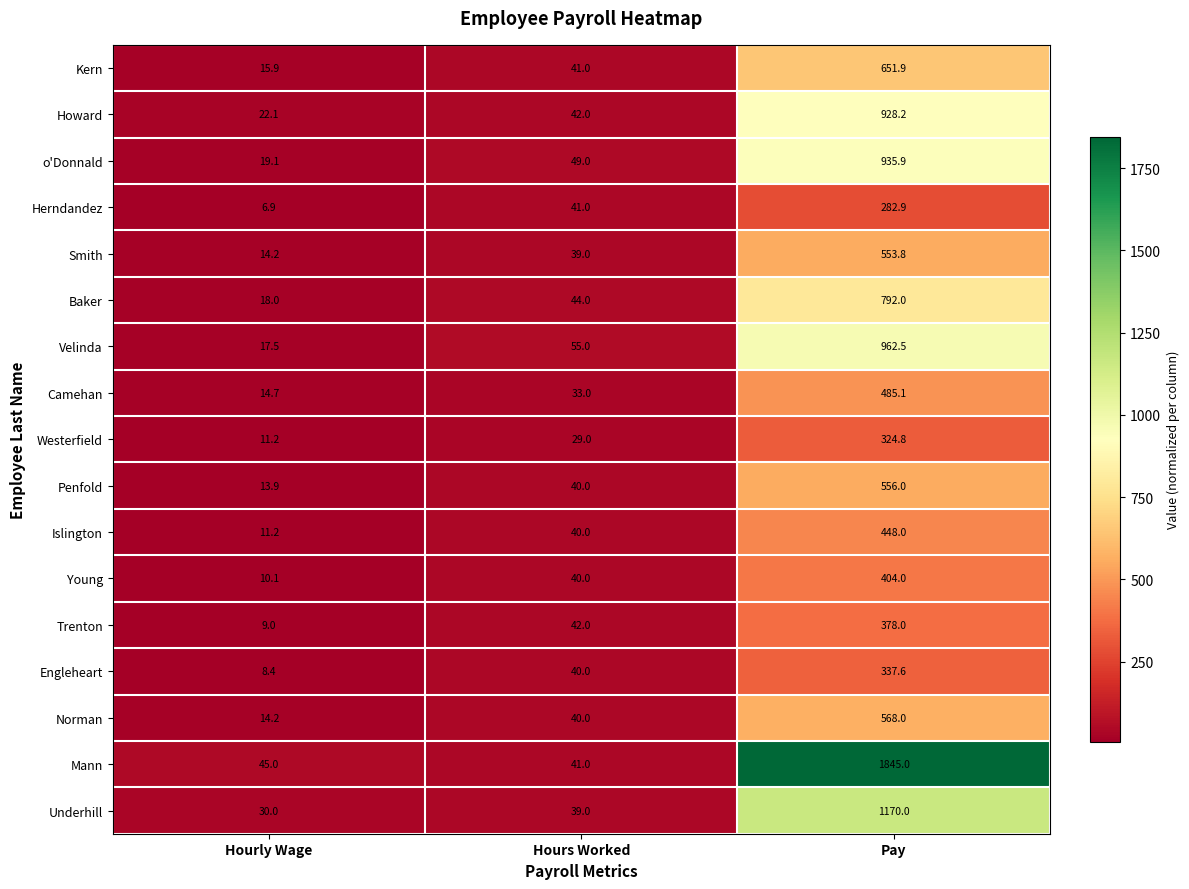

What is the approximate value of Camehan at Hours Worked?

33.0